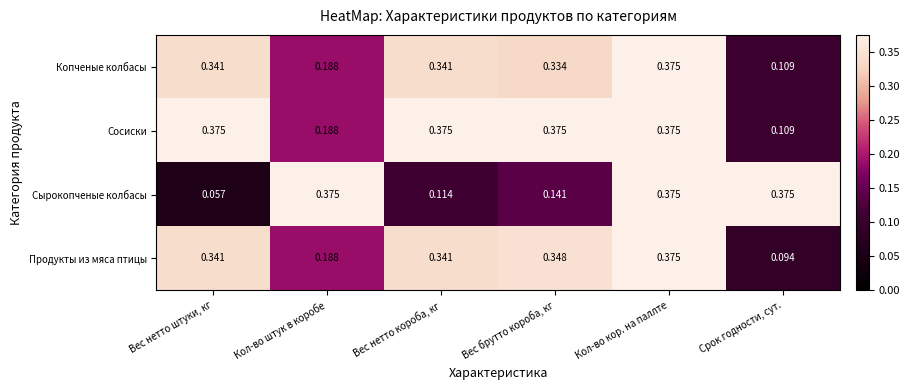

Which category has the lowest value in the Сосиски series?

Срок годности, сут.